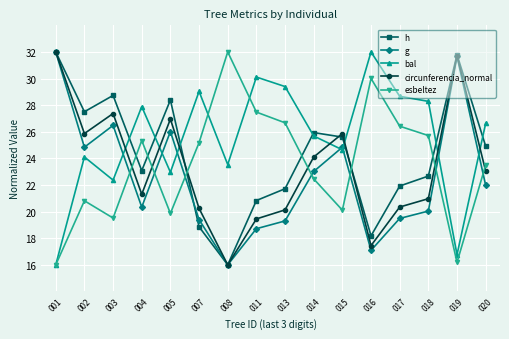

Reading left to right, what are all the values shown in this chart?

h: 001=32.0	002=27.5	003=28.7	004=23.1	005=28.4	007=18.9	008=16.0	011=20.8	013=21.7	014=25.9	015=25.6	016=18.2	017=21.9	018=22.7	019=31.8	020=24.9
g: 001=32.0	002=24.8	003=26.5	004=20.3	005=26.0	007=19.4	008=16.0	011=18.7	013=19.3	014=23.0	015=24.8	016=17.1	017=19.5	018=20.0	019=31.7	020=22.0
bal: 001=16.0	002=24.1	003=22.4	004=27.9	005=23.0	007=29.0	008=23.5	011=30.1	013=29.4	014=25.7	015=24.6	016=32.0	017=28.7	018=28.3	019=16.8	020=26.6
circunferencia_normal: 001=32.0	002=25.9	003=27.4	004=21.3	005=27.0	007=20.2	008=16.0	011=19.5	013=20.1	014=24.1	015=25.9	016=17.4	017=20.3	018=21.0	019=31.7	020=23.0
esbeltez: 001=16.0	002=20.8	003=19.5	004=25.3	005=19.9	007=25.2	008=32.0	011=27.5	013=26.7	014=22.5	015=20.1	016=30.0	017=26.4	018=25.7	019=16.2	020=23.5